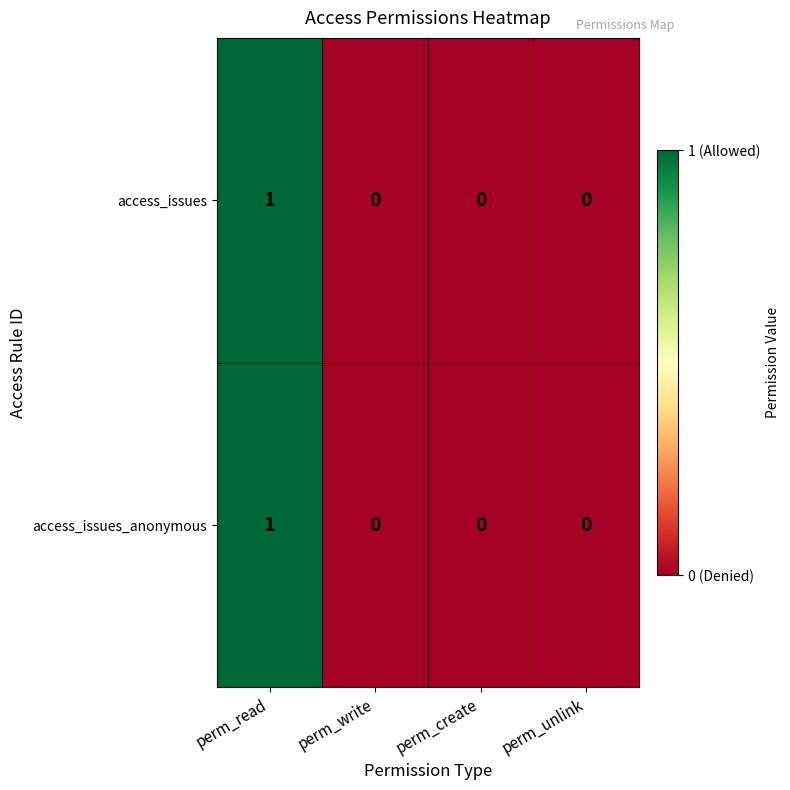

At which category is the sum across all series the highest?

perm_read